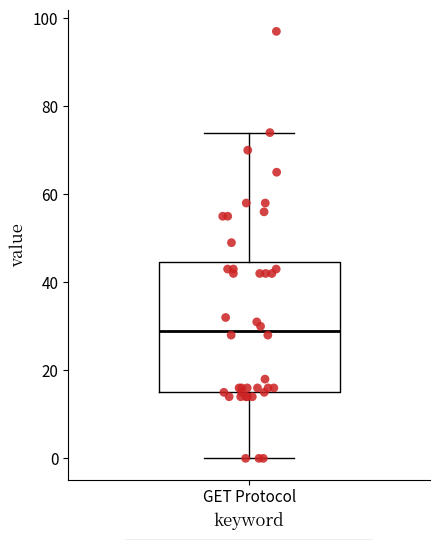

Transcribe this box plot: give where the median line is, the range the box spans, and where the two whiskers end, as read against the y-axis. The values are not printed on the chart, so give them approximately, as read against the axis.

median 30, box 16 to 44, whiskers 0 to 74